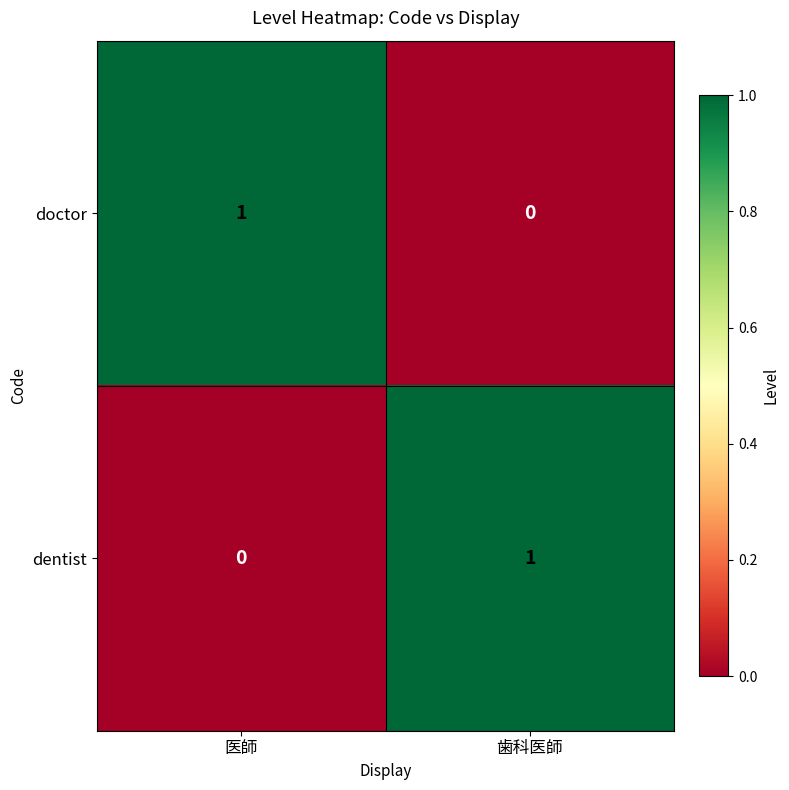

Reading left to right, transcribe all the data shown in this chart.

doctor: 1	0
dentist: 0	1